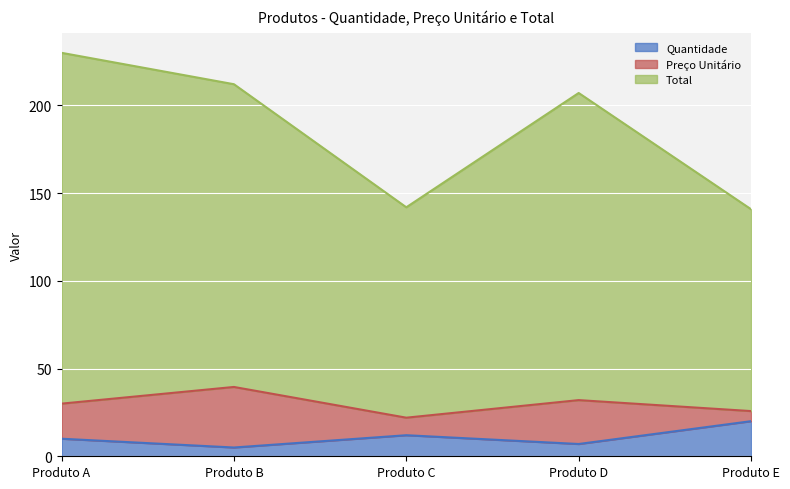

True or false: Total and Quantidade cross at least once.

False